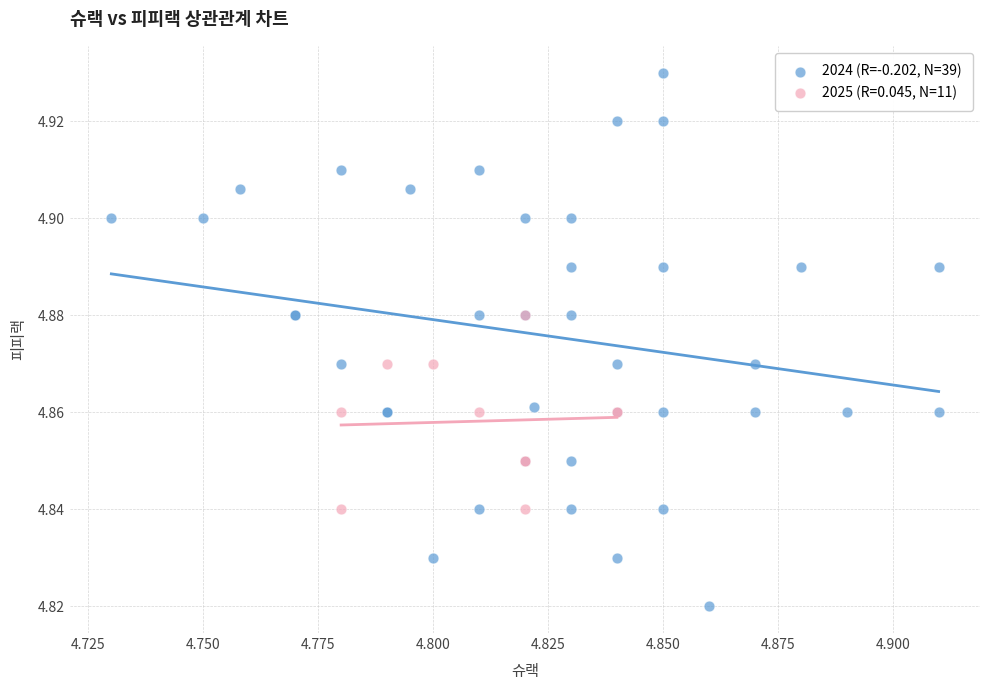

Which series reaches the minimum Y coordinate?

2024 (R=-0.202, N=39)